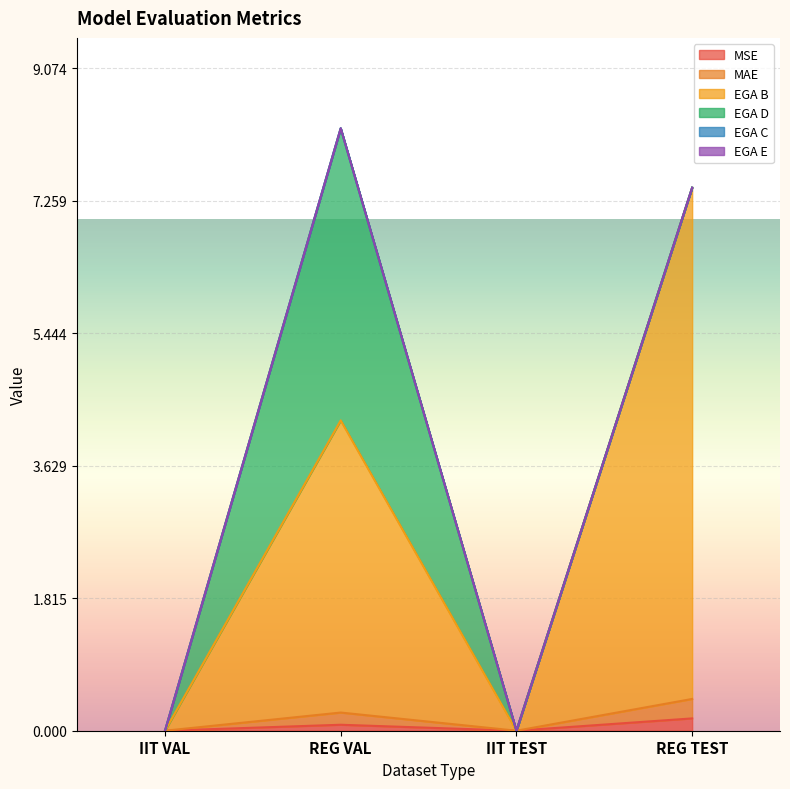

How many values in the MAE series exceed 0?

2